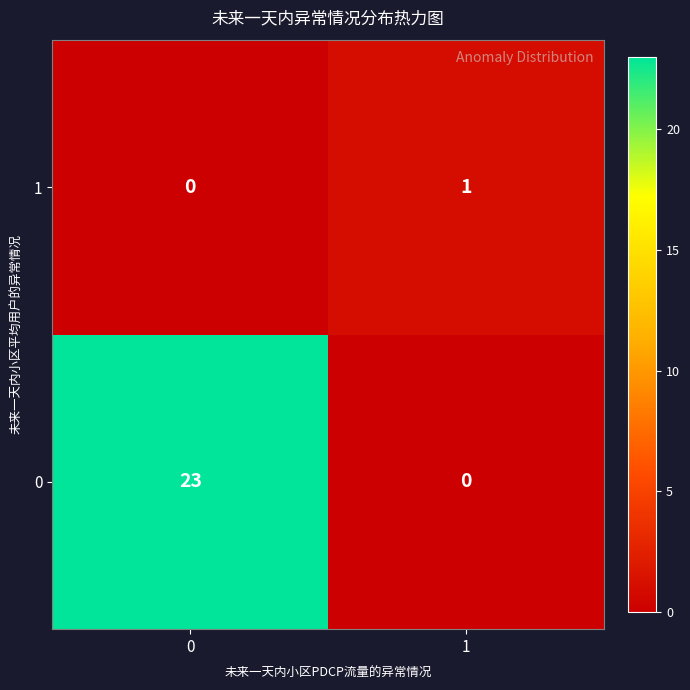

Rank the series at 0 from highest to lowest value.

0, 1